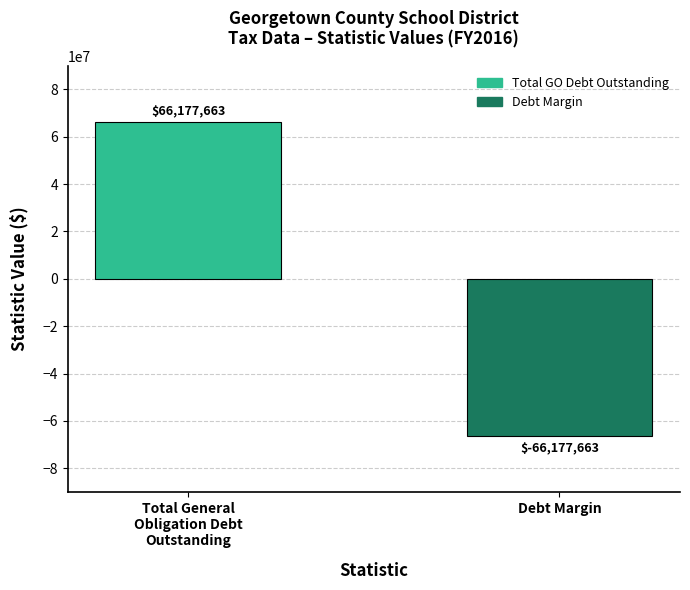

The value at Total General
Obligation Debt
Outstanding is 16270788. True or false?

False